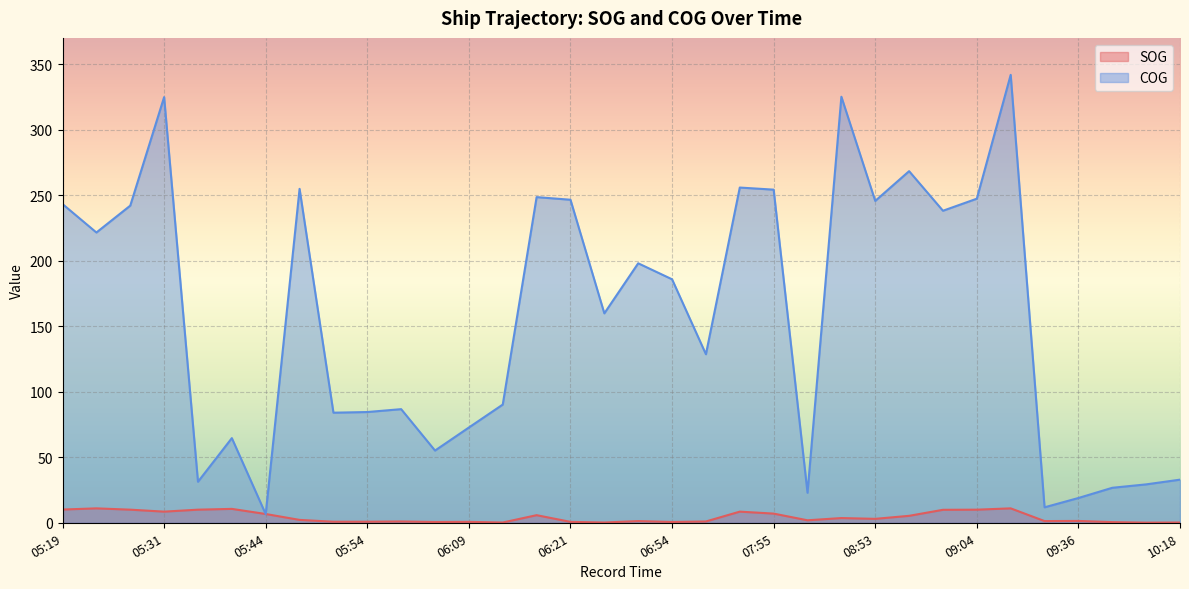

True or false: SOG has more than 0 points higher than both neighbors.

True